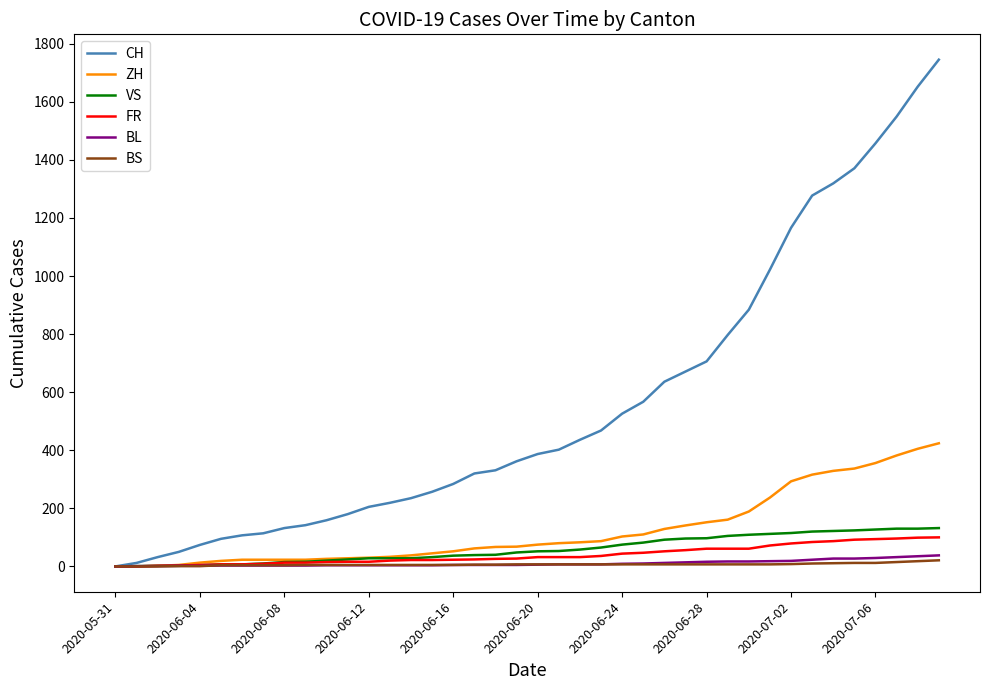

What is the greatest value displayed?

1745